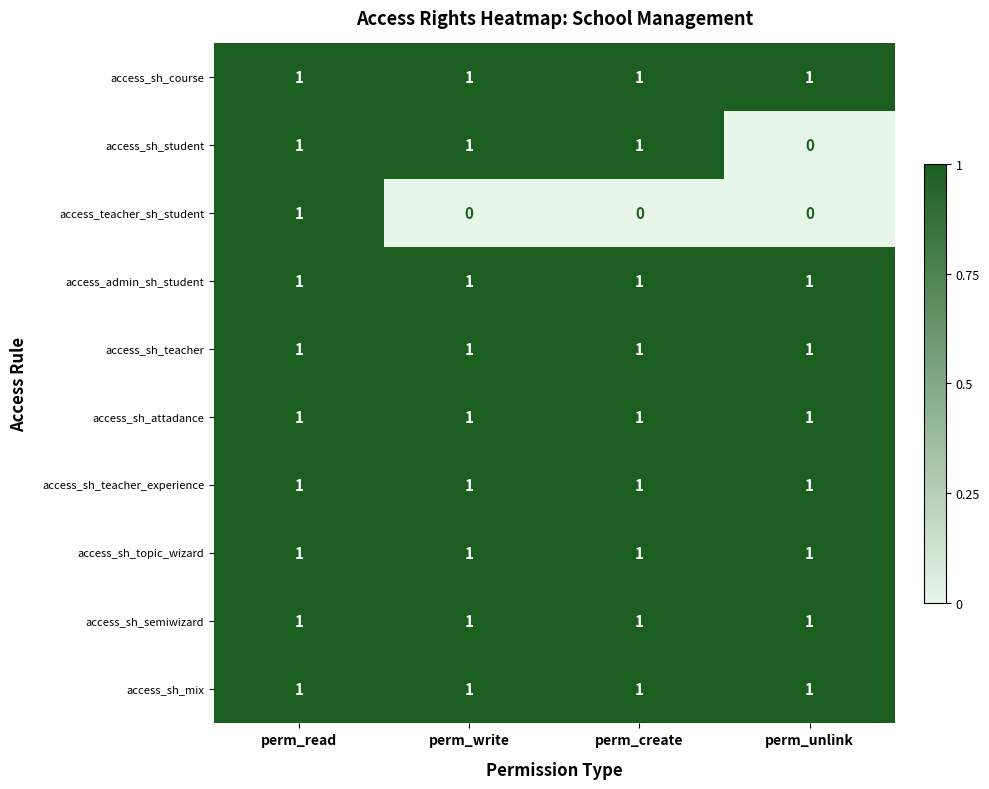

Count the access_sh_student values in the range 1 to 2.

3